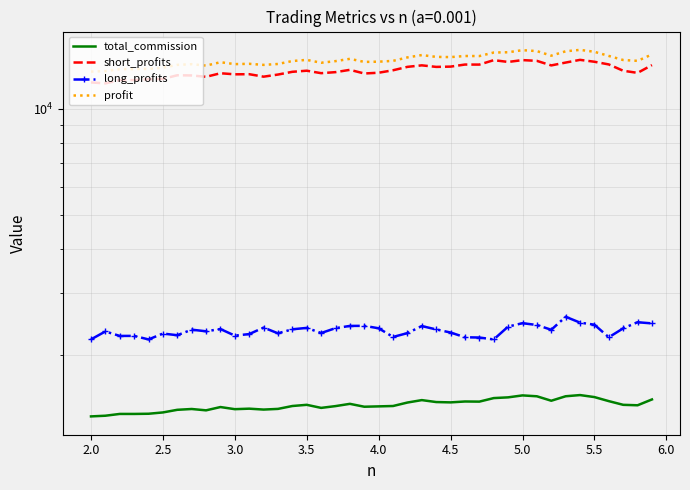

True or false: long_profits and short_profits cross at least once.

False